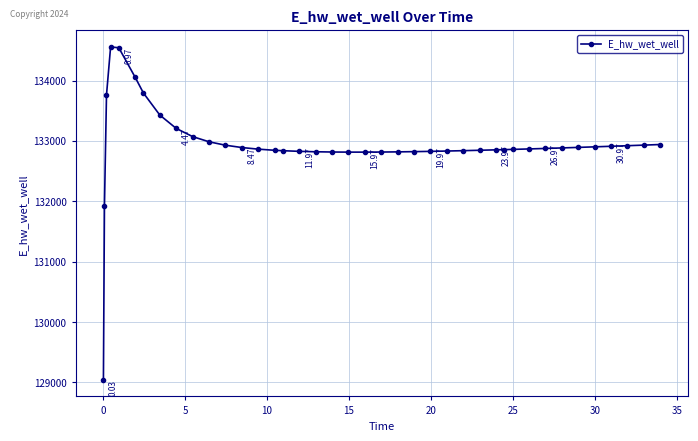

True or false: the data has more than 0 interior local peaks.

True